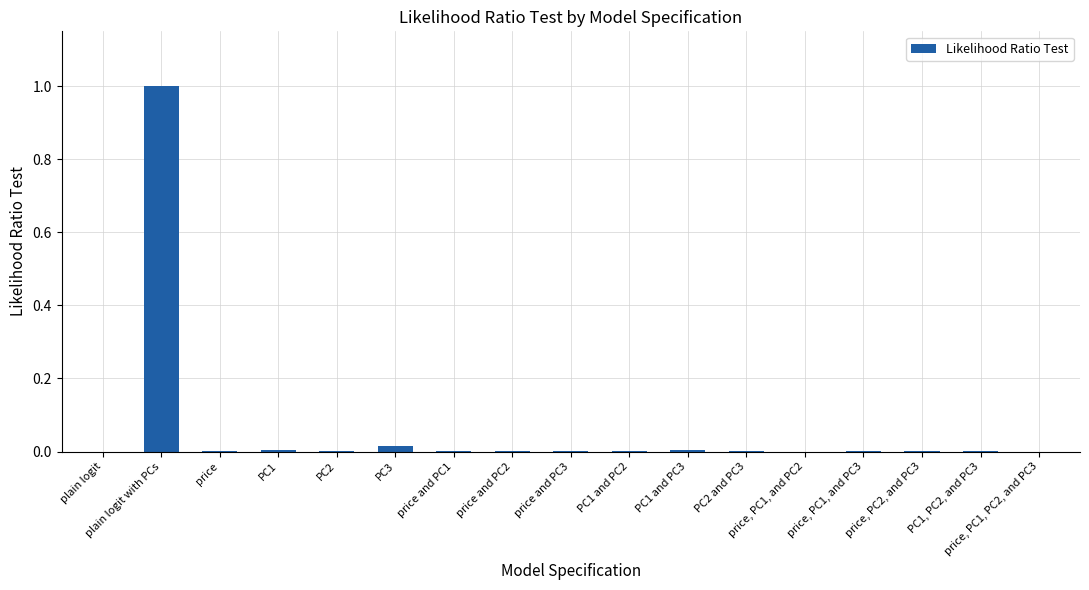

What is the maximum value shown in the chart?

1.0